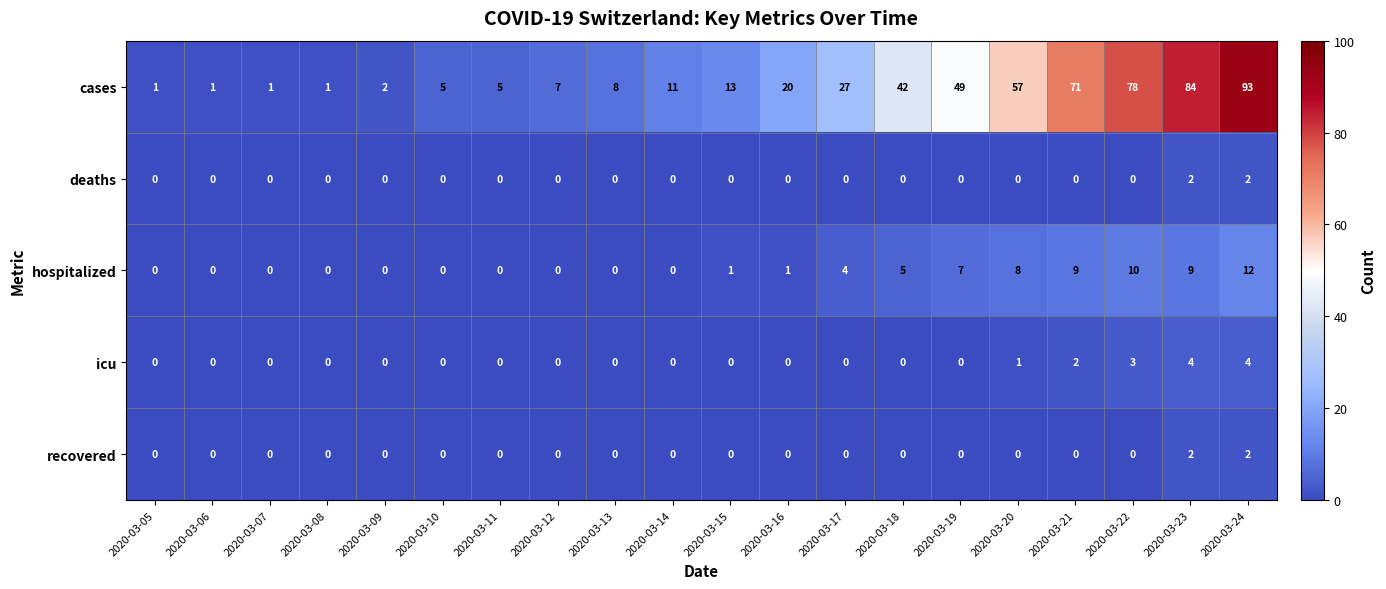

What is the spread (max minus min) of values at 2020-03-20?

57